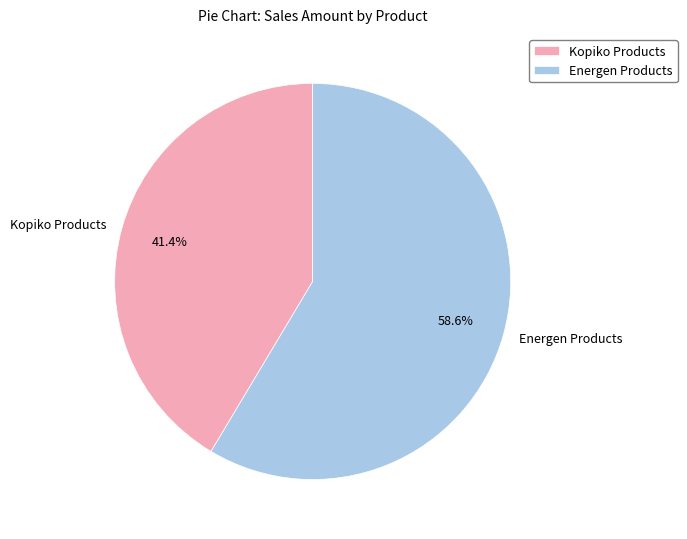

Which has a higher value, Kopiko Products or Energen Products?

Energen Products